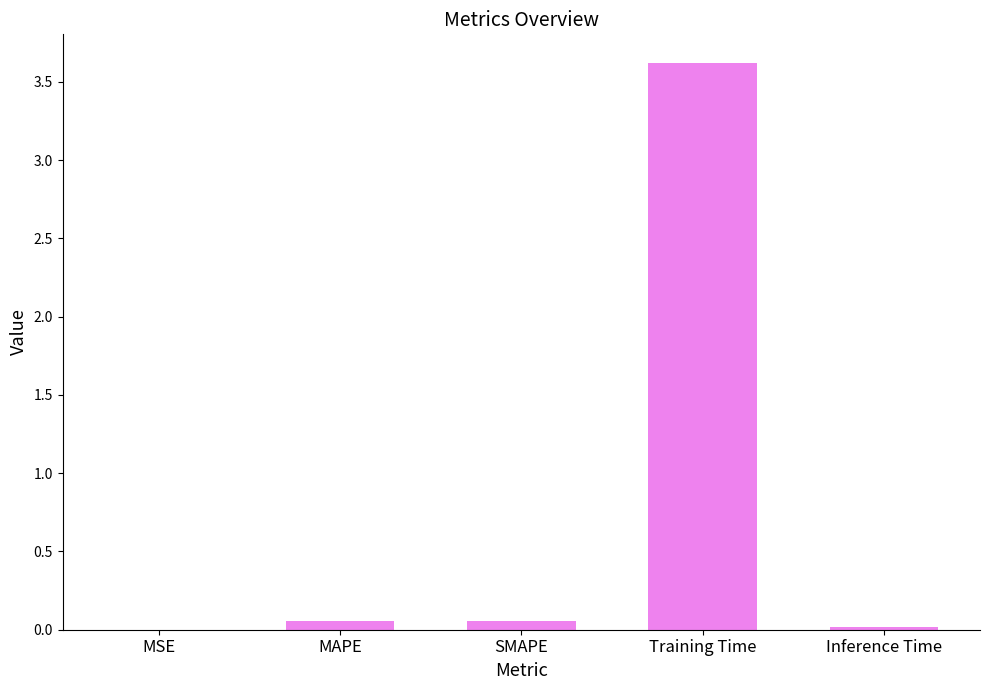

The value at MSE is 0.0. True or false?

True